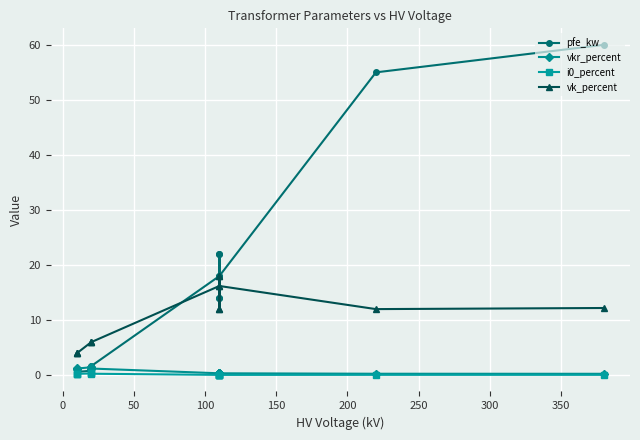

True or false: vkr_percent and i0_percent cross at least once.

False